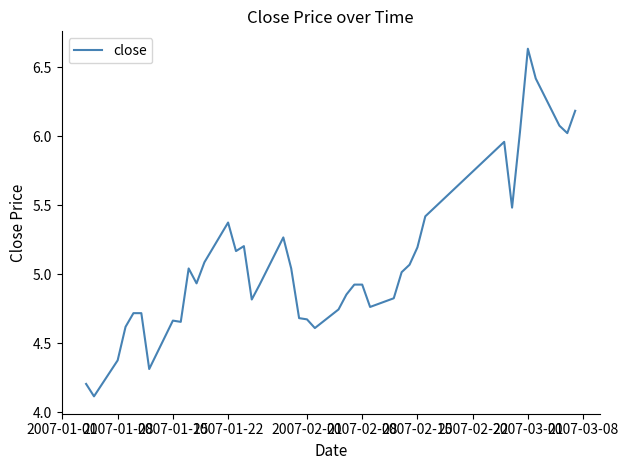

What is the smallest value displayed?

4.1